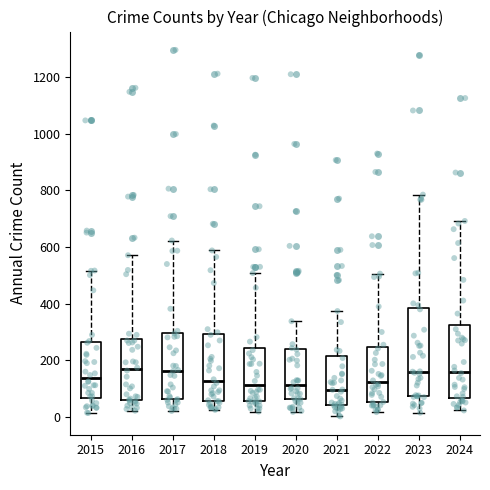

Reading left to right, transcribe this box plot: for each box, give where its median line is, the range the box spans, and where its two whiskers end, as read against the y-axis. The values are not printed on the chart, so give them approximately, as read against the axis.

2015: median 140, box 60 to 260, whiskers 20 to 520
2016: median 160, box 60 to 280, whiskers 20 to 580
2017: median 160, box 60 to 300, whiskers 20 to 620
2018: median 120, box 60 to 300, whiskers 20 to 580
2019: median 120, box 60 to 240, whiskers 20 to 500
2020: median 120, box 60 to 240, whiskers 20 to 340
2021: median 100, box 40 to 220, whiskers 0 to 380
2022: median 120, box 60 to 240, whiskers 20 to 500
2023: median 160, box 80 to 380, whiskers 20 to 780
2024: median 160, box 60 to 320, whiskers 20 to 700